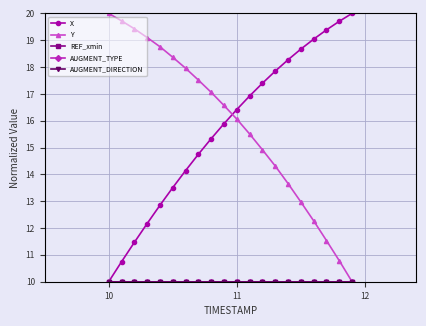

Does the chart have visible grid lines?

Yes